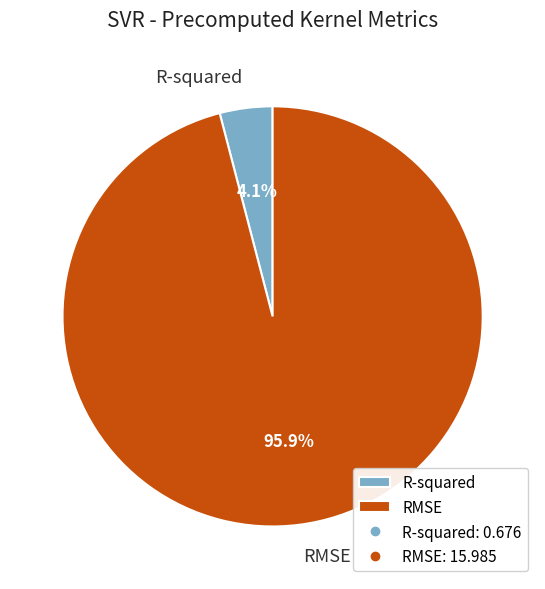

Which slice is the largest?

RMSE